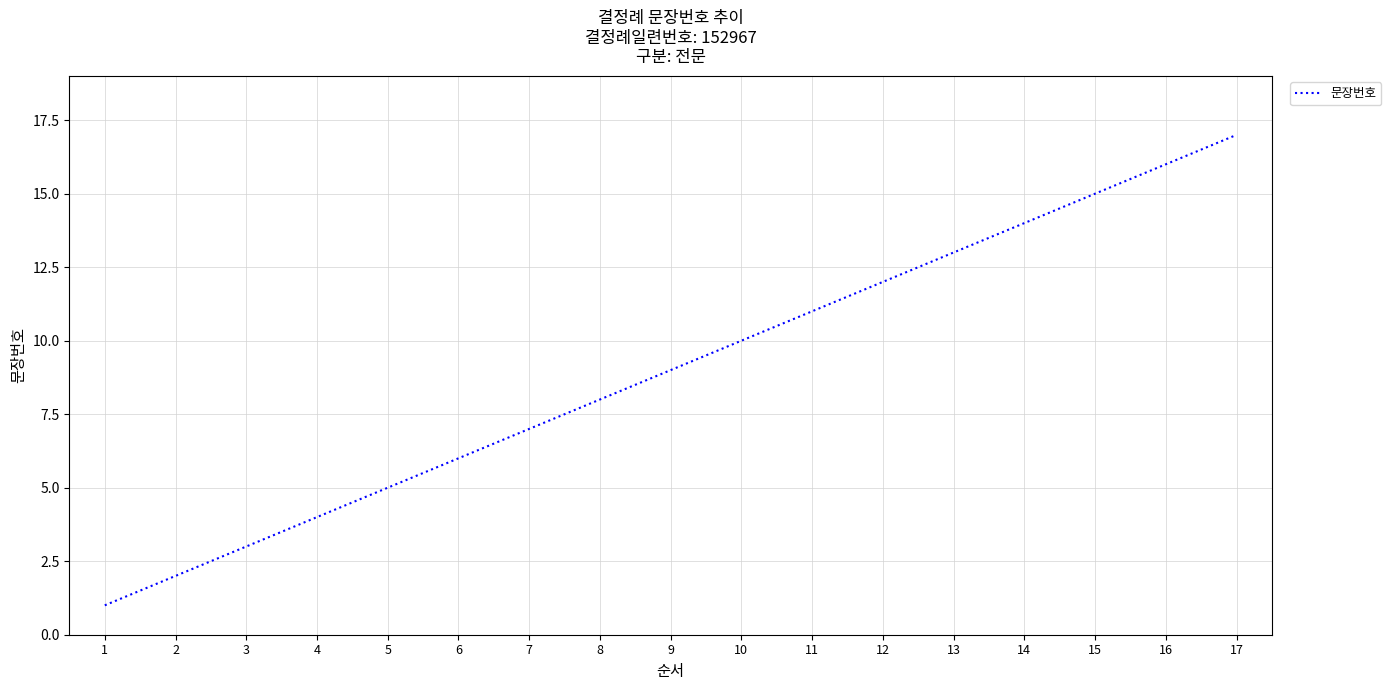

What is the greatest value displayed?

17